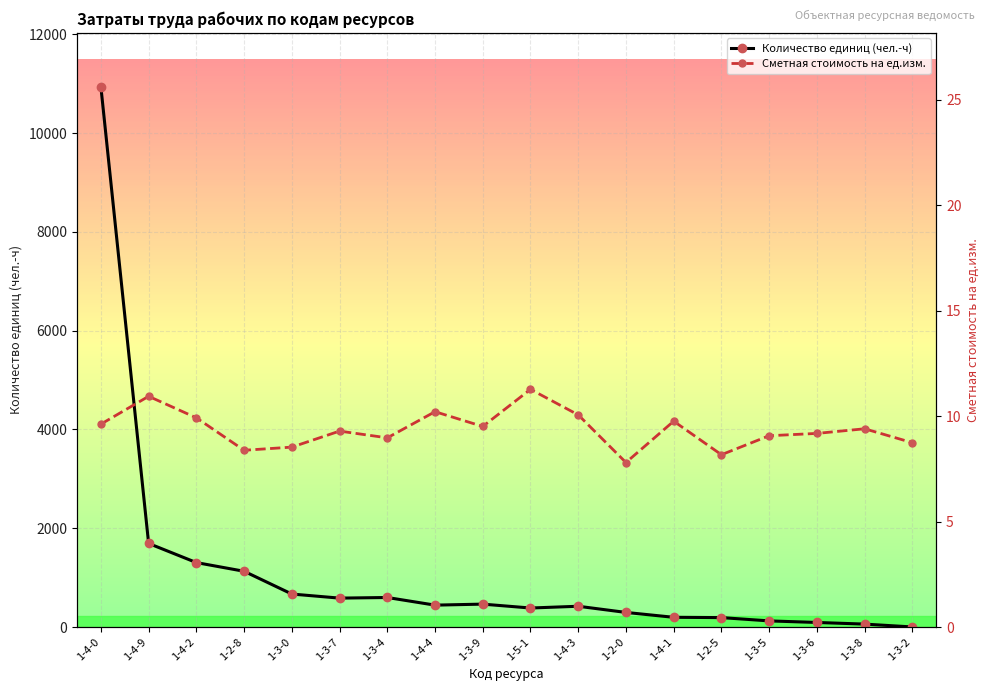

What are all the series names shown in the legend?

Количество единиц (чел.-ч), Сметная стоимость на ед.изм.